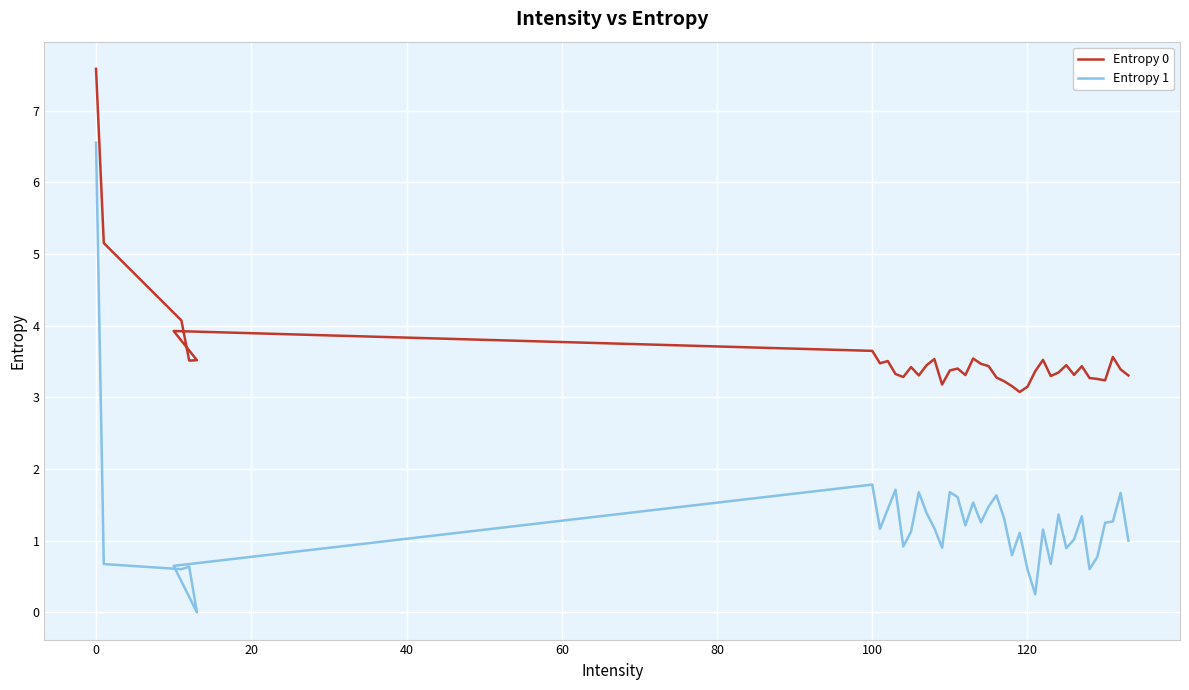

How many series are shown in this chart?

2